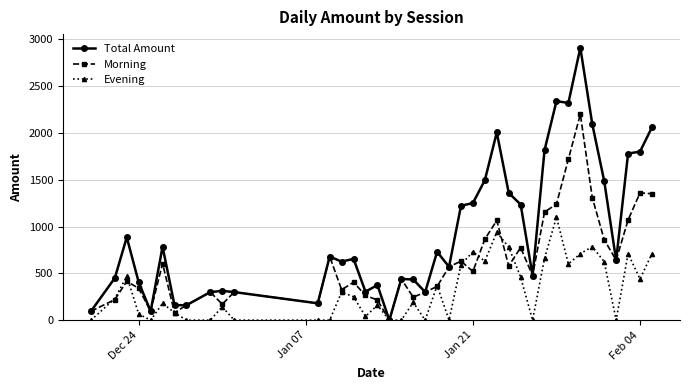

At how many categories does at least one series exceed 1597?

9